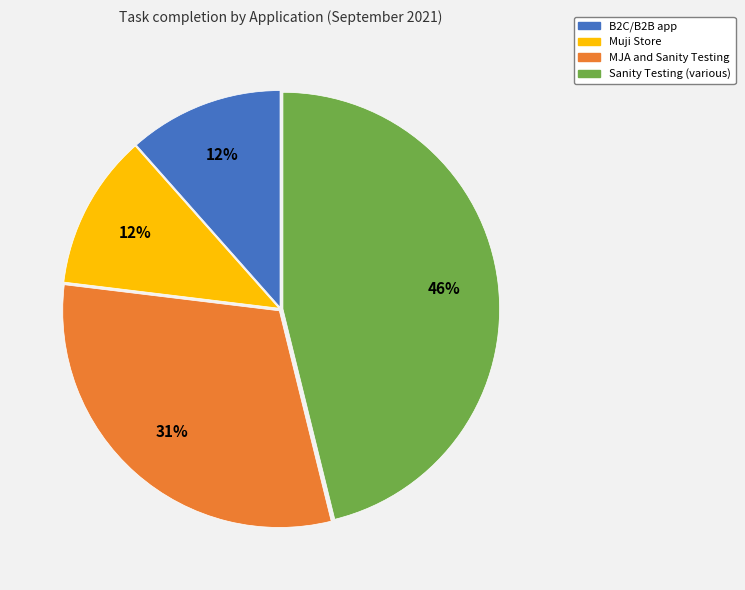

What percentage is the MJA and Sanity Testing slice, to the nearest percent?

31%